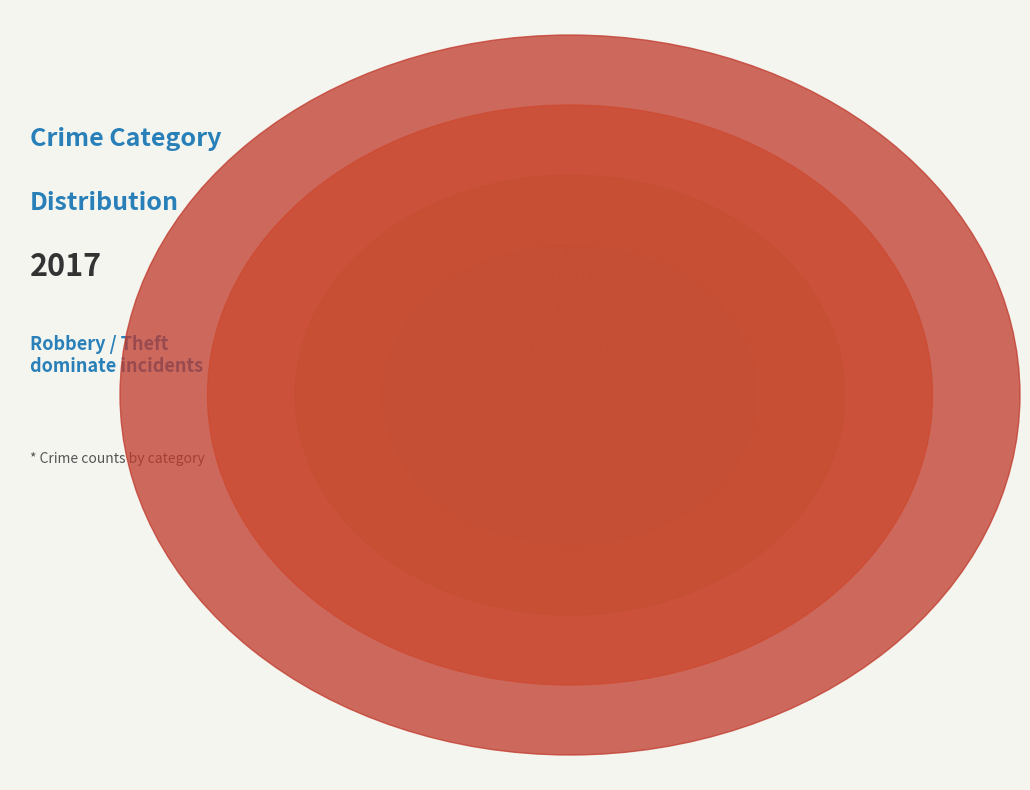

To the nearest percent, what portion does Aggravated Battery represent?

9%